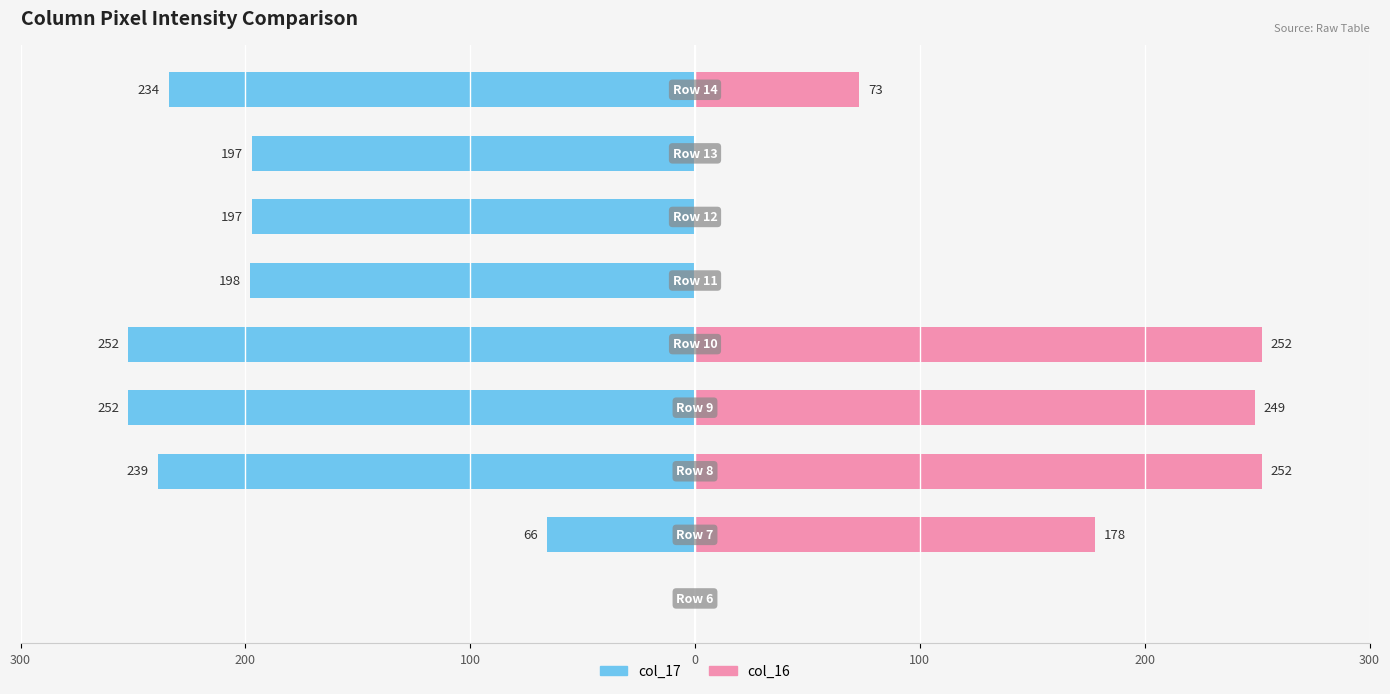

Between 0 and 8, which is larger?

8